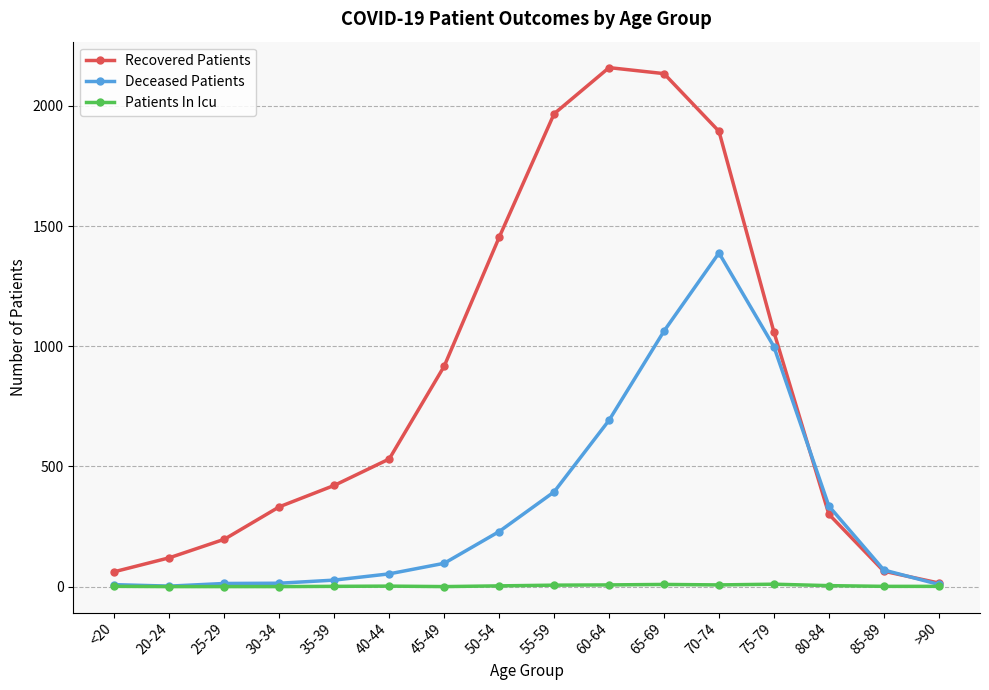

Count the number of data series in this chart.

3